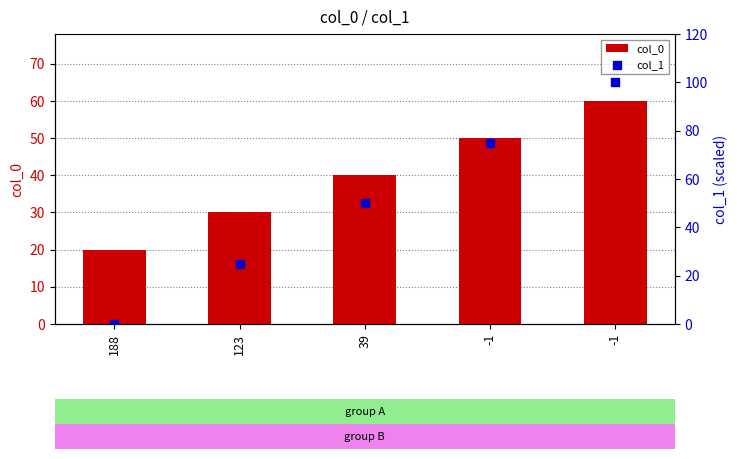

Which series has the largest total across all categories?

col_1